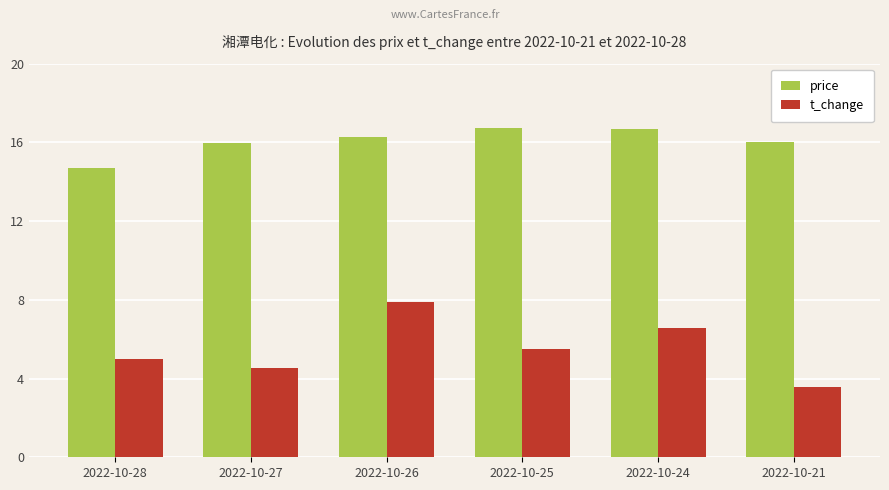

How many distinct data groups are displayed?

2